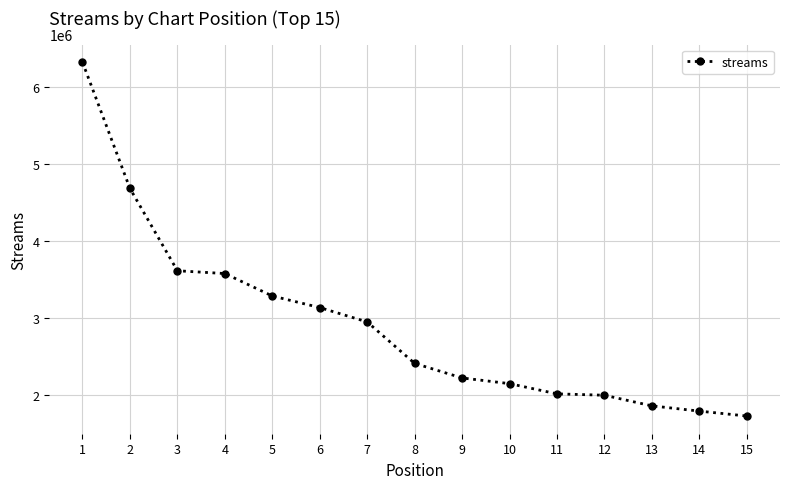

What is the difference between the maximum and minimum values?

4609154